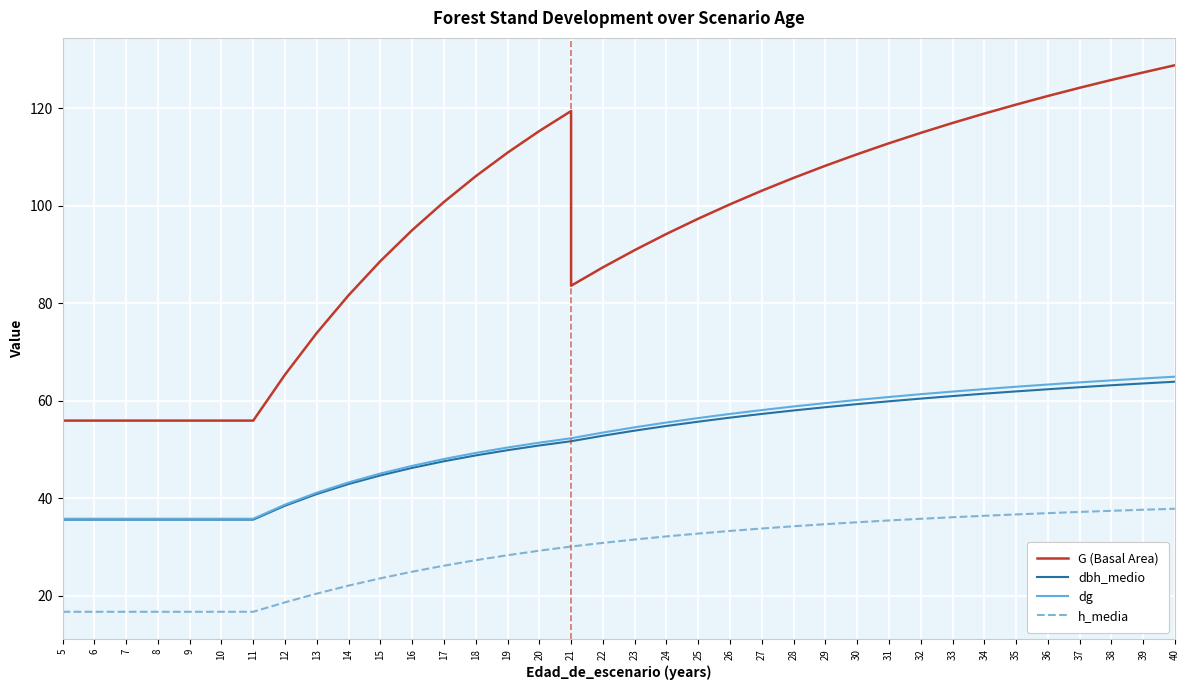

Which series has the largest total across all categories?

G (Basal Area)